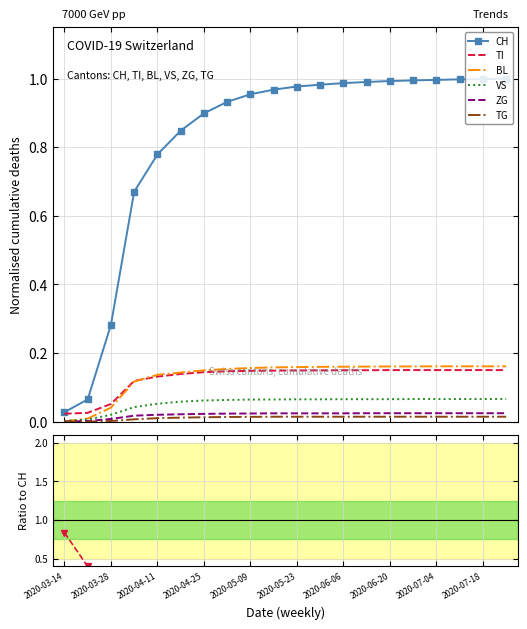

What position from the right is 2020-03-28?

19